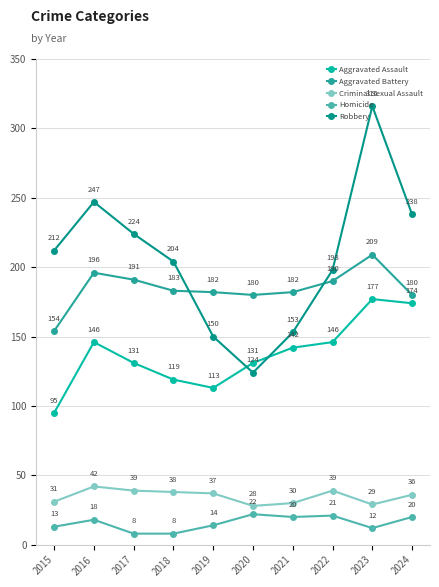

What are all the series names shown in the legend?

Aggravated Assault, Aggravated Battery, Criminal Sexual Assault, Homicide, Robbery